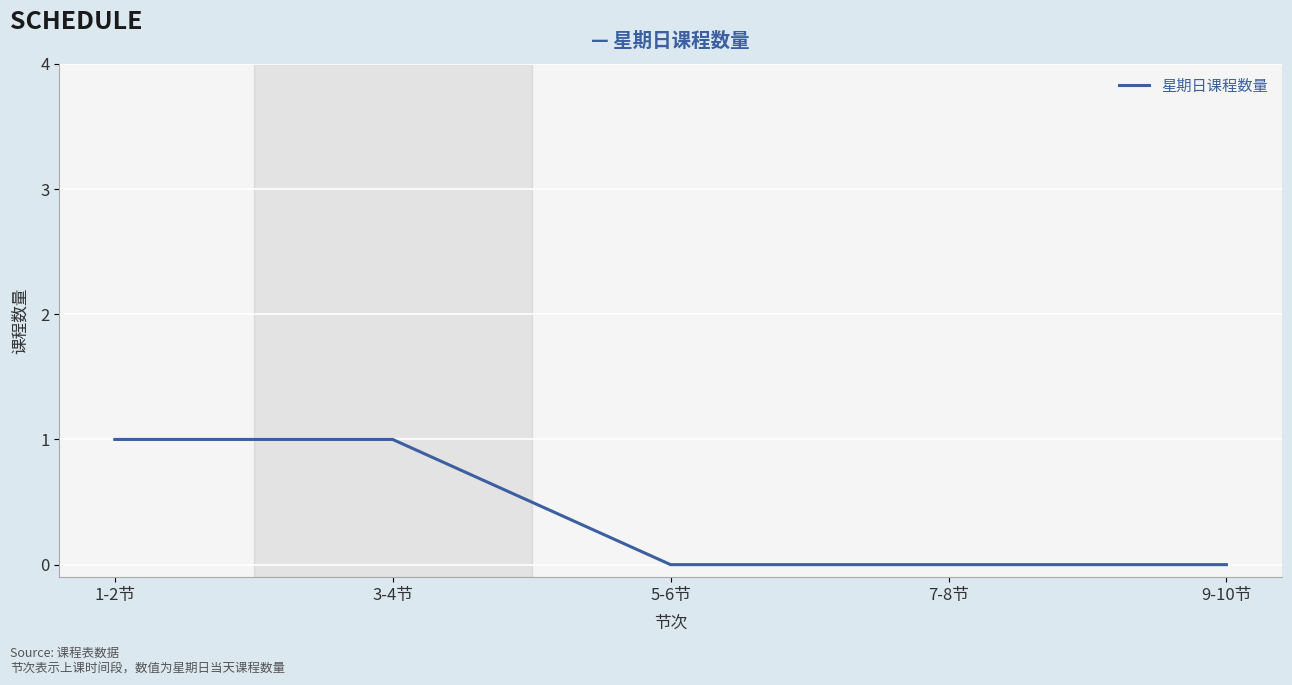

Is it true that the value at 3-4节 is 0?

False